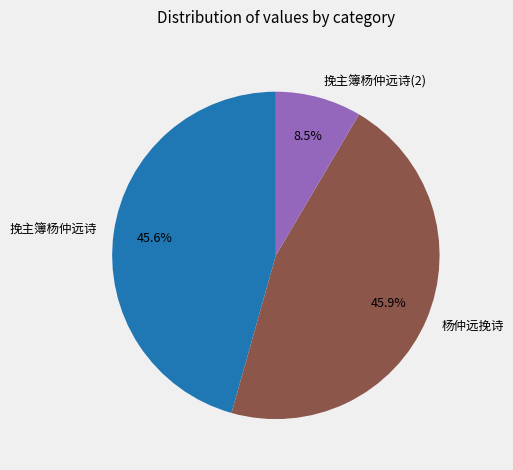

What percentage do 挽主簿杨仲远诗 and 挽主簿杨仲远诗(2) together represent?

54.1%